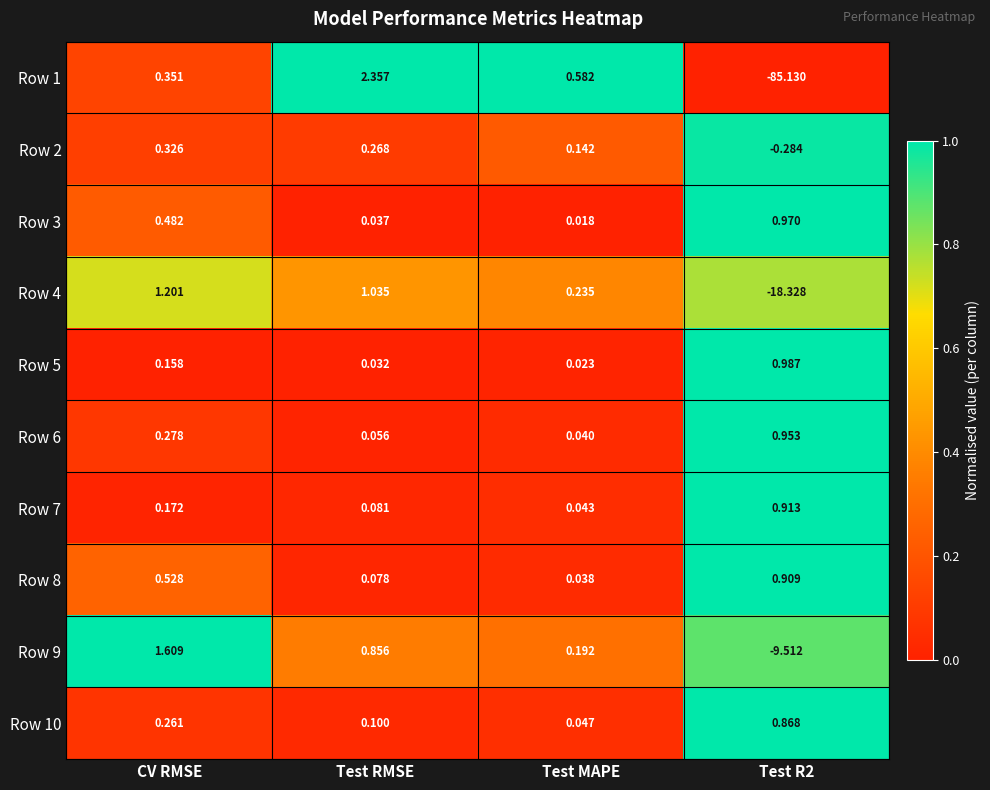

Which category has the highest value across all series?

Test RMSE